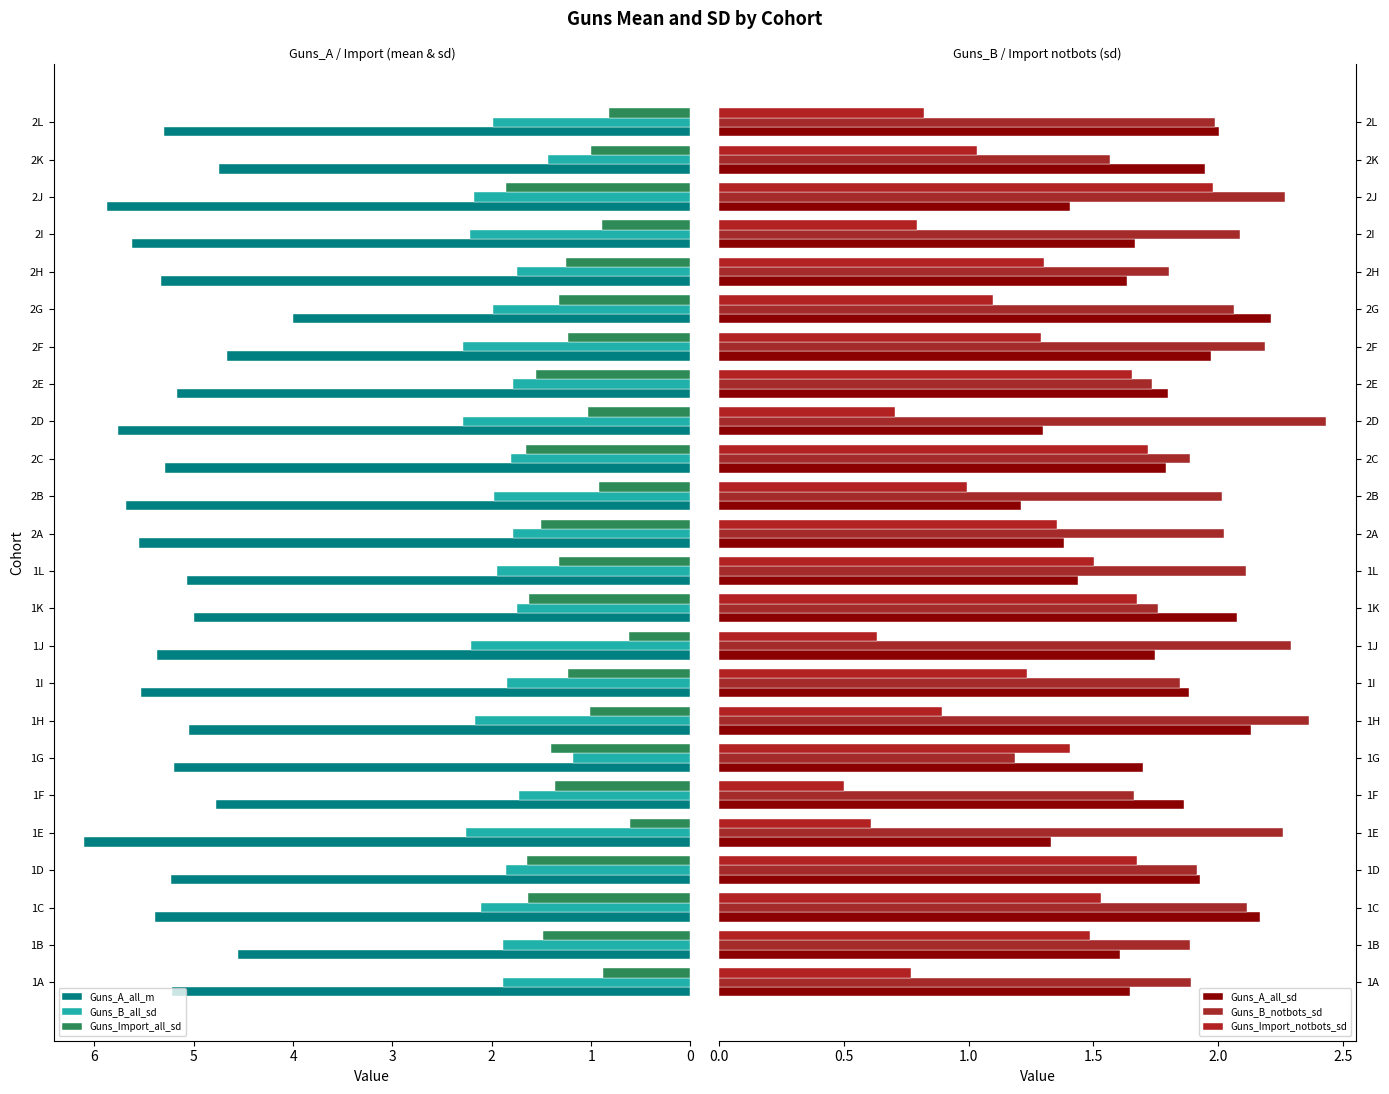

What is the maximum value for Guns_B_all_sd?

2.3